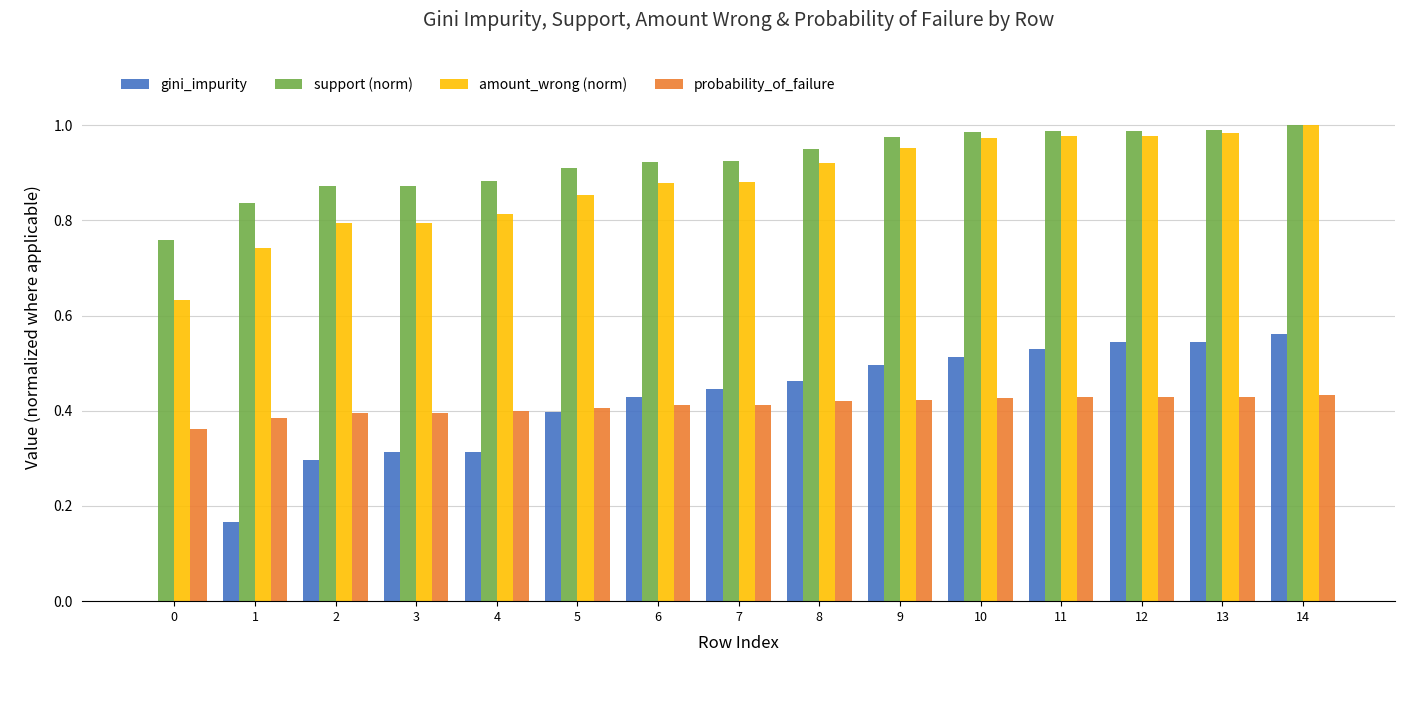

The value of amount_wrong (norm) at 8 is 0.9. True or false?

True